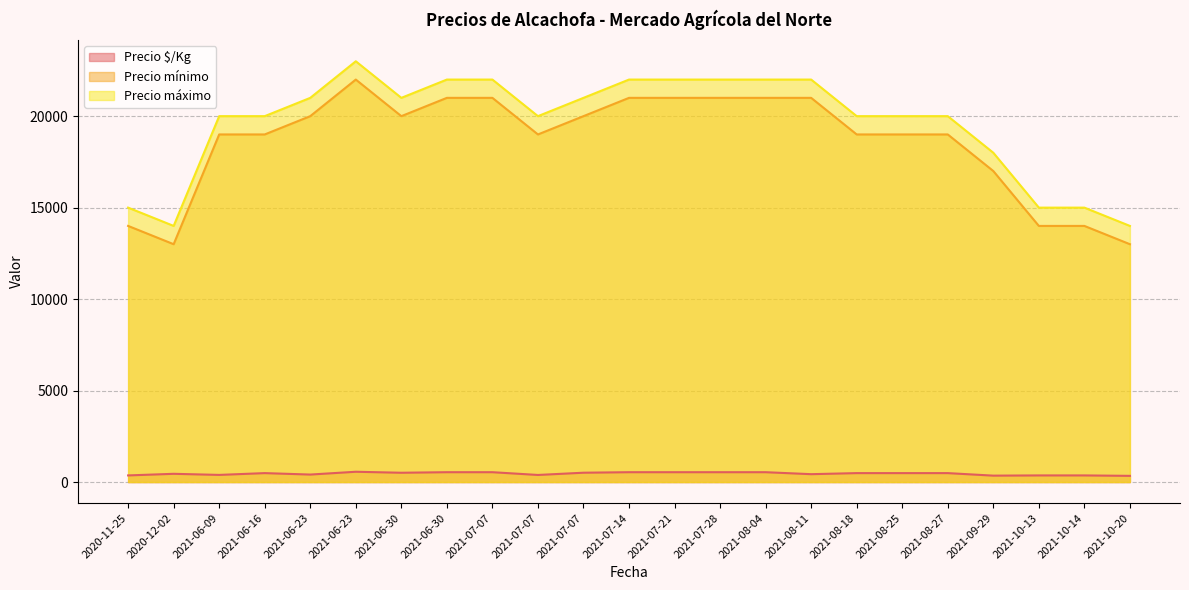

What is the difference between the Precio $/Kg values at 2021-06-23 and 2021-07-07?

101